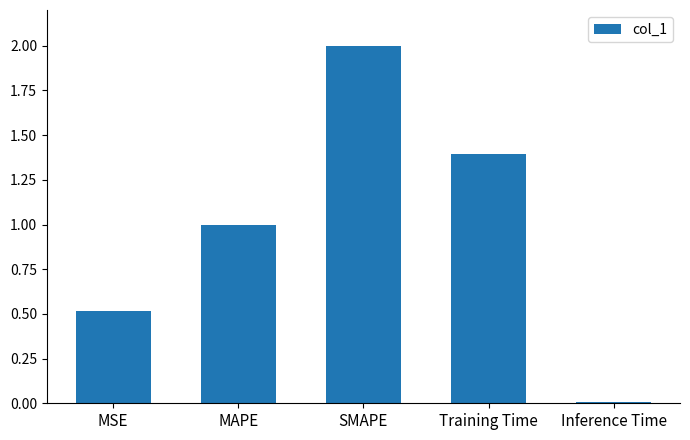

Read the value at MAPE.

1.0